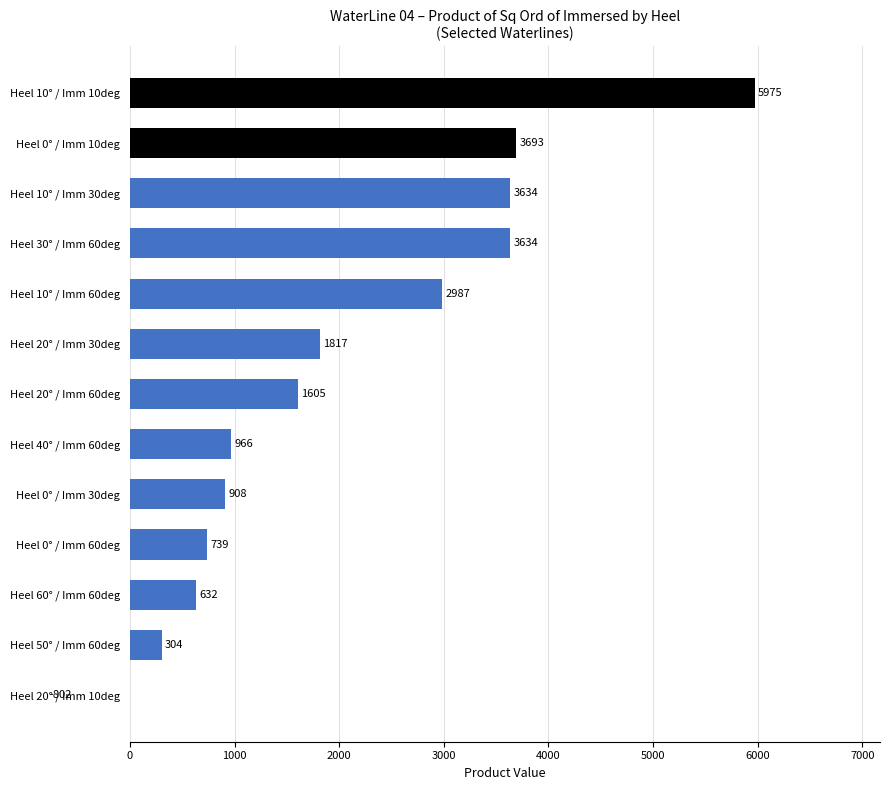

What is the difference between the maximum and minimum values?

6777.2